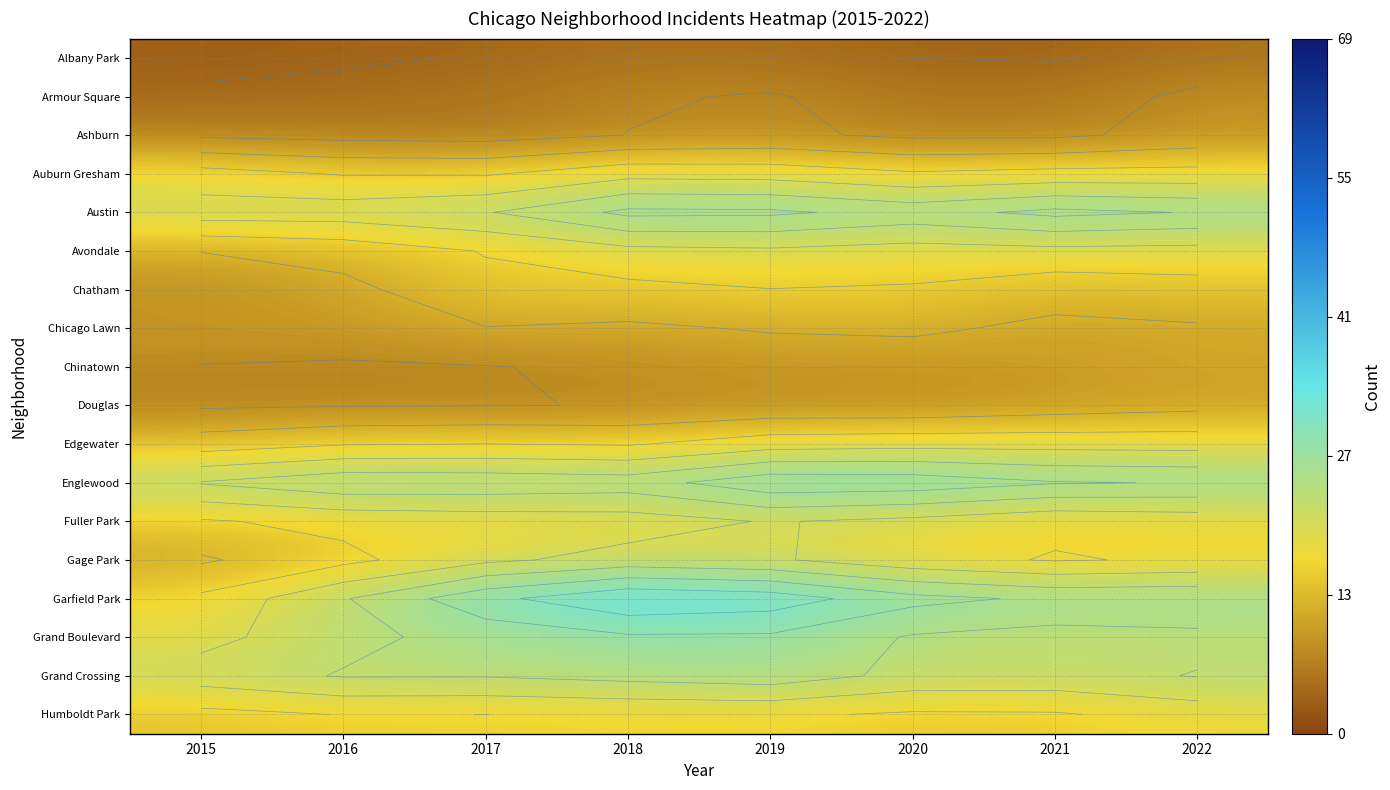

What is the total value across all series at 2020?

306.3